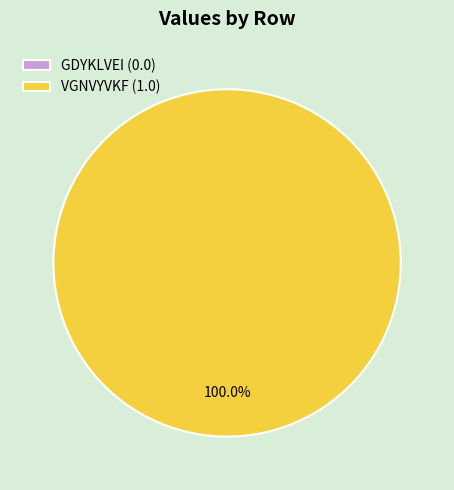

What percentage is NOT represented by GDYKLVEI?

100.0%